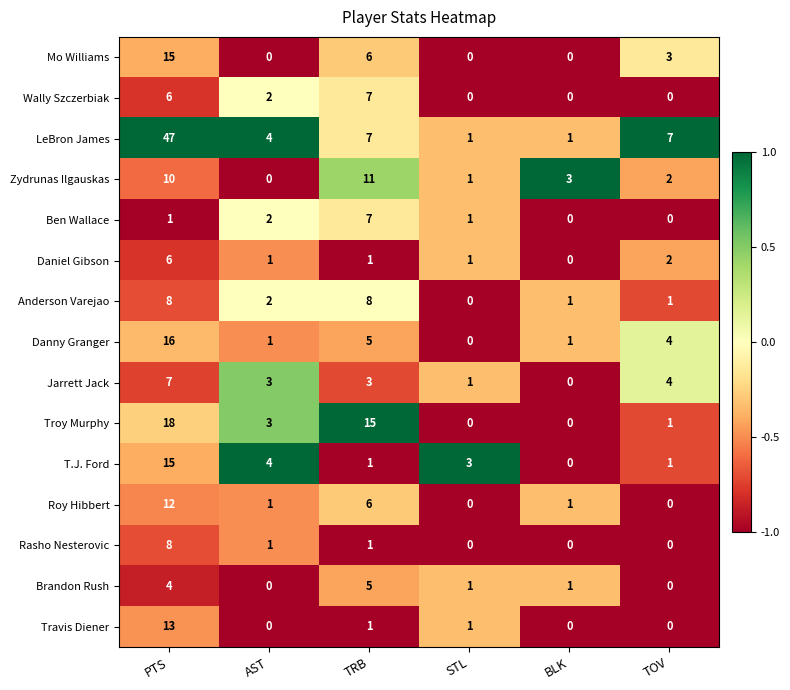

The Anderson Varejao series shows 0 at BLK. True or false?

False